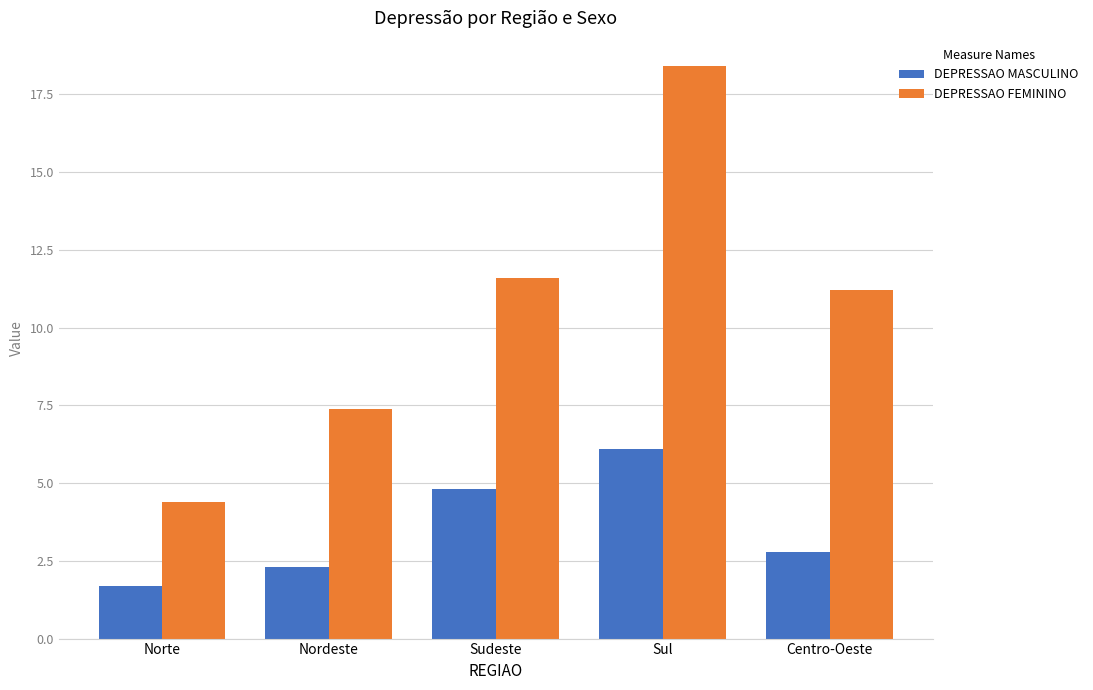

What position from the left is Nordeste?

2